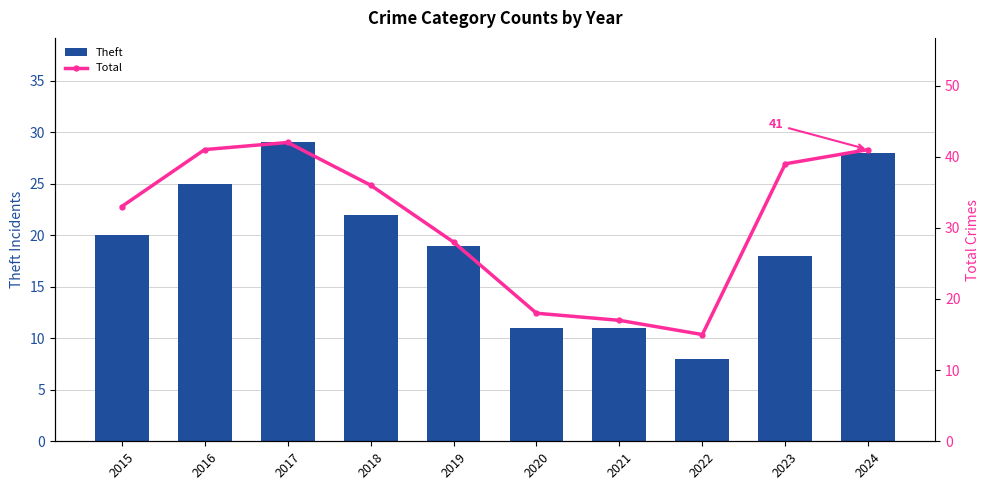

Rank the series by their average value, from highest to lowest.

Total, Theft